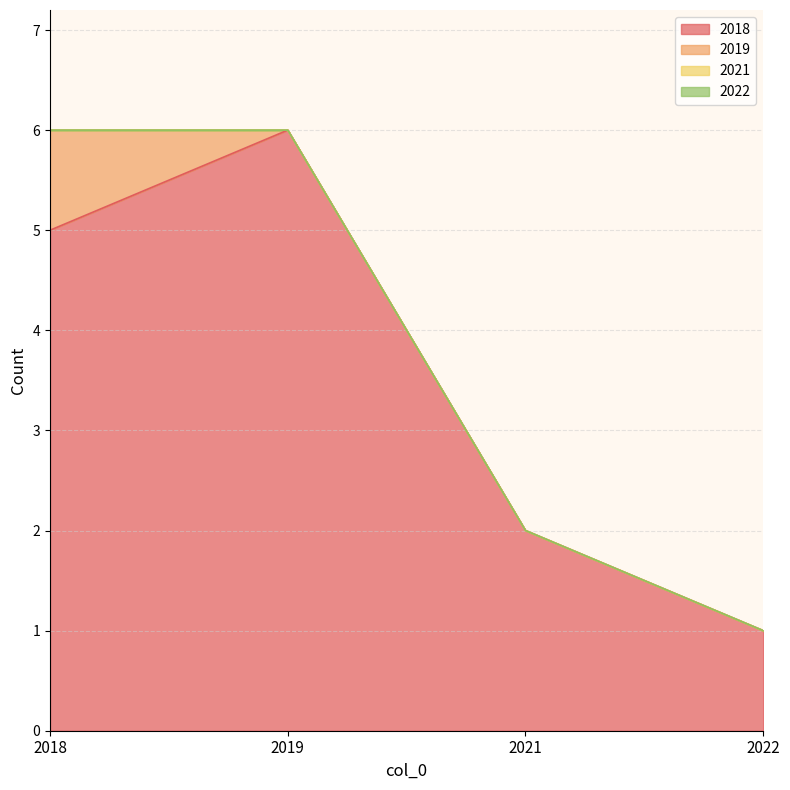

True or false: 2021 and 2022 intersect in this chart.

False